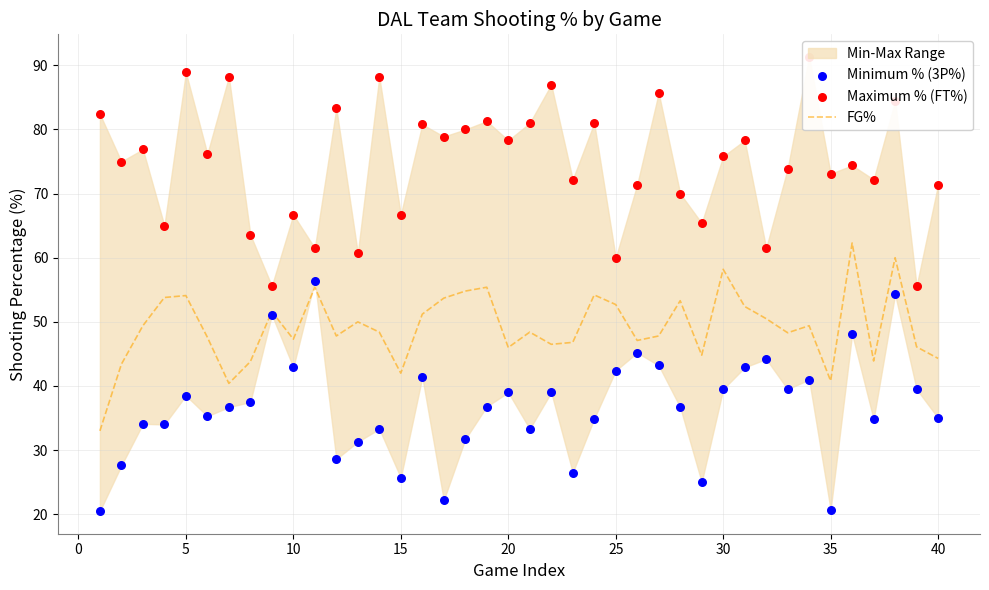

What is the lowest value of the FG% series?

33.0